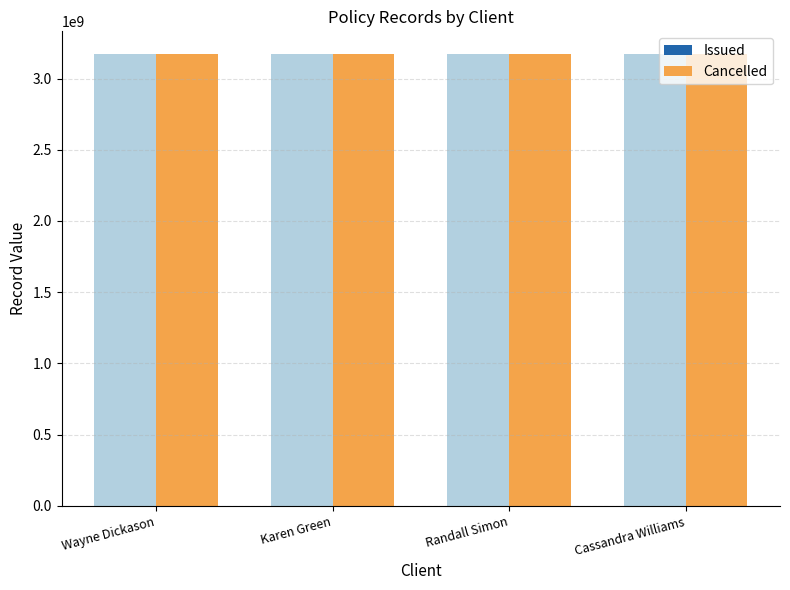

At which label does Issued reach its peak?

Wayne Dickason